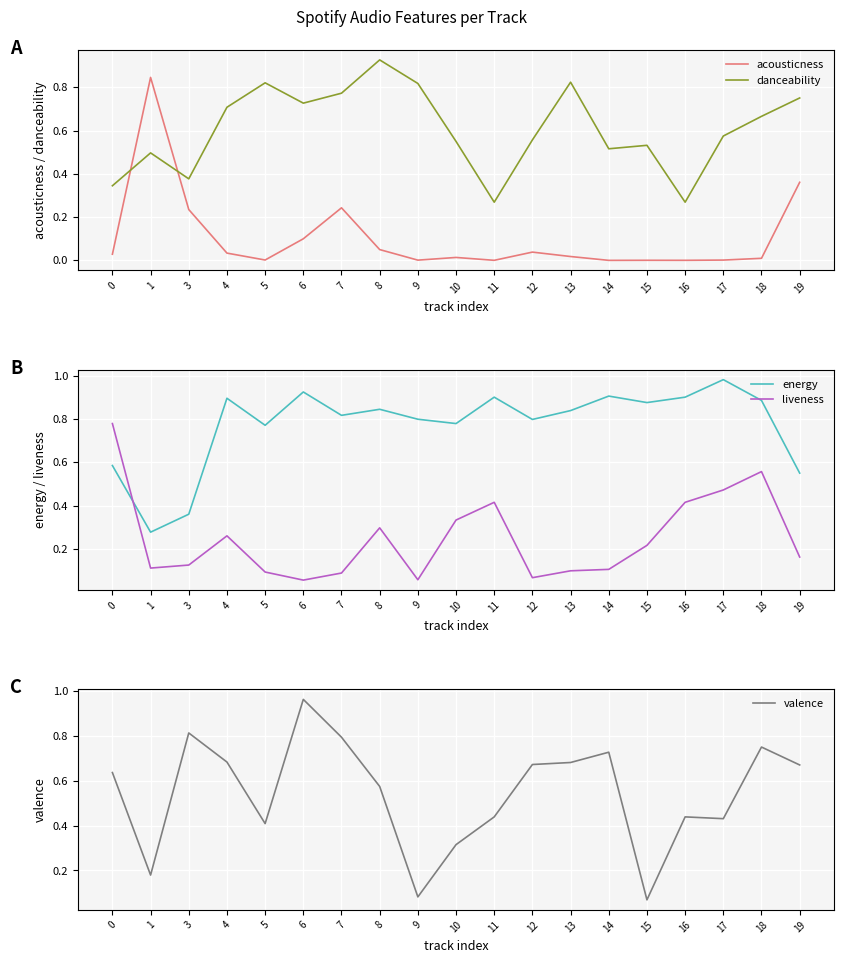

At how many categories does at least one series exceed 0?

19